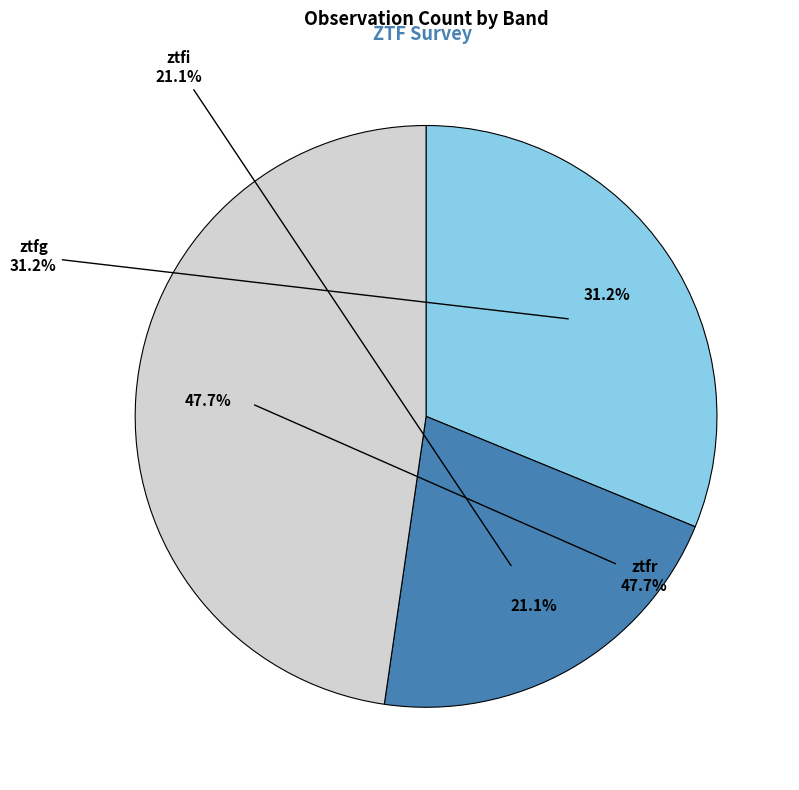

How much of the chart is everything except ztfr?

52.3%